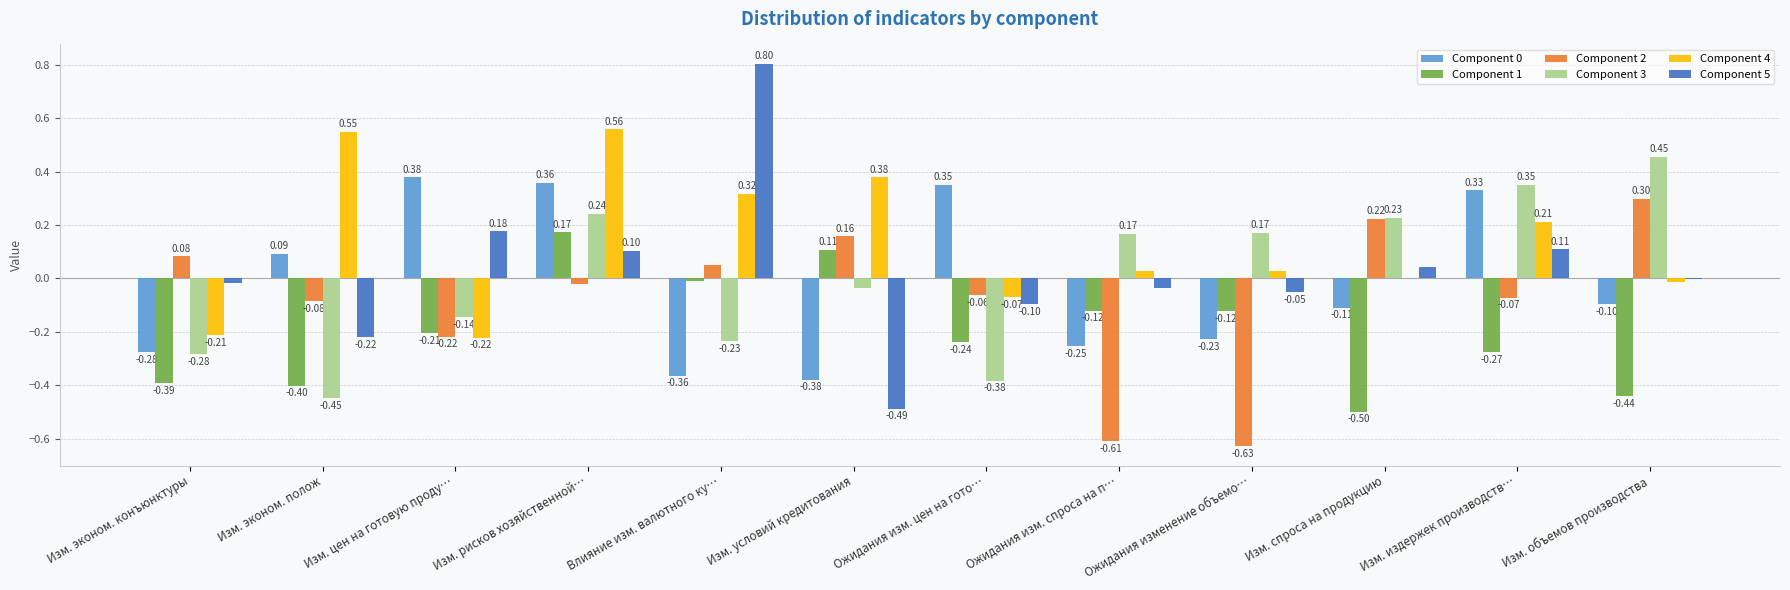

At which category does the chart reach its peak across all series?

Влияние изм. валютного ку…